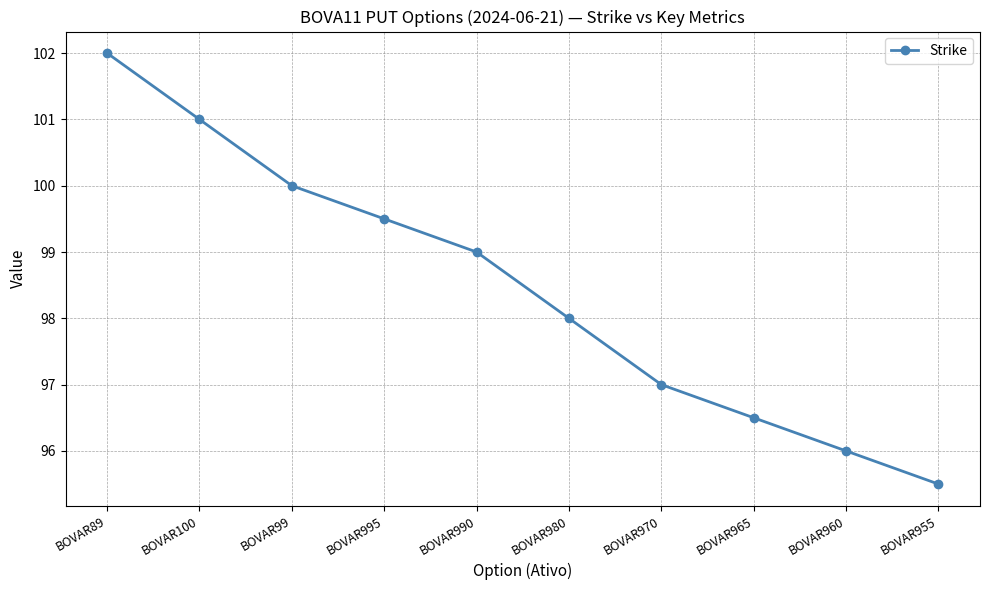

List the labels in order of value, largest first.

BOVAR89, BOVAR100, BOVAR99, BOVAR995, BOVAR990, BOVAR980, BOVAR970, BOVAR965, BOVAR960, BOVAR955